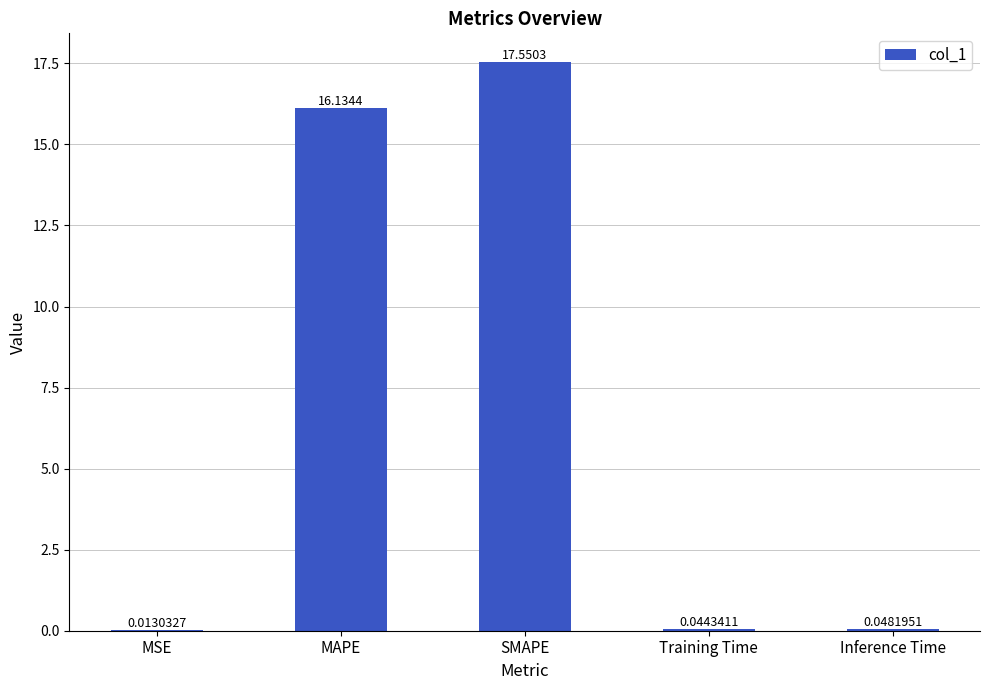

How many distinct data groups are displayed?

1